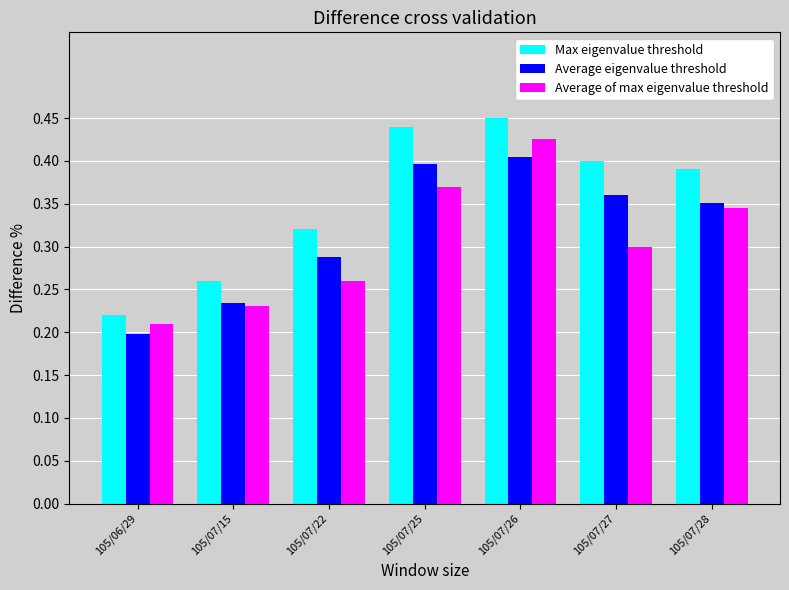

Which series changed the most between 105/07/25 and 105/07/28?

Max eigenvalue threshold